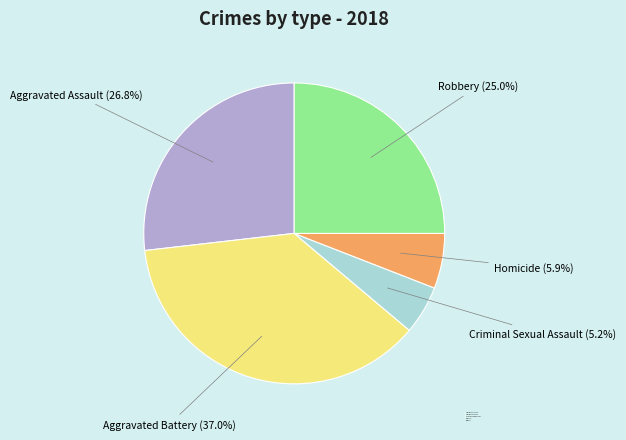

Approximately how many times larger is the value at Homicide compared to Aggravated Battery?

0.2